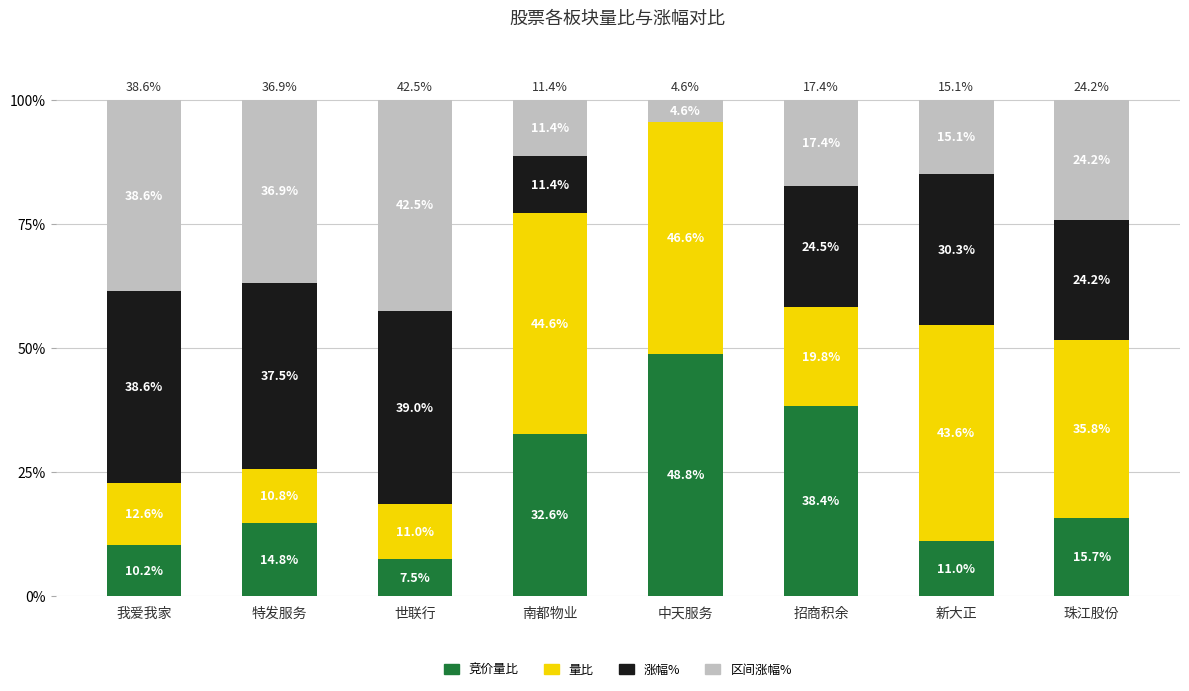

What is the total value across all series at 新大正?

100.0